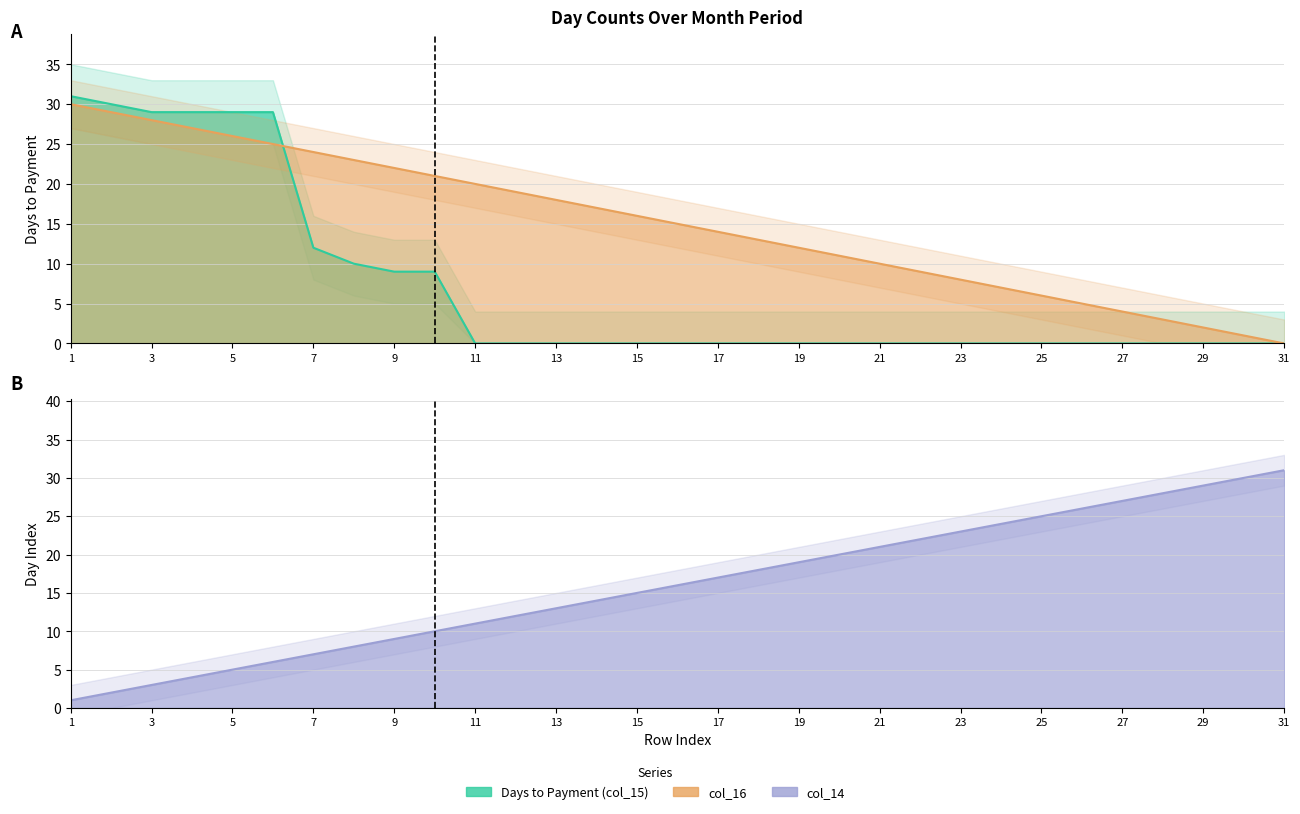

At which category is the sum across all series the highest?

1